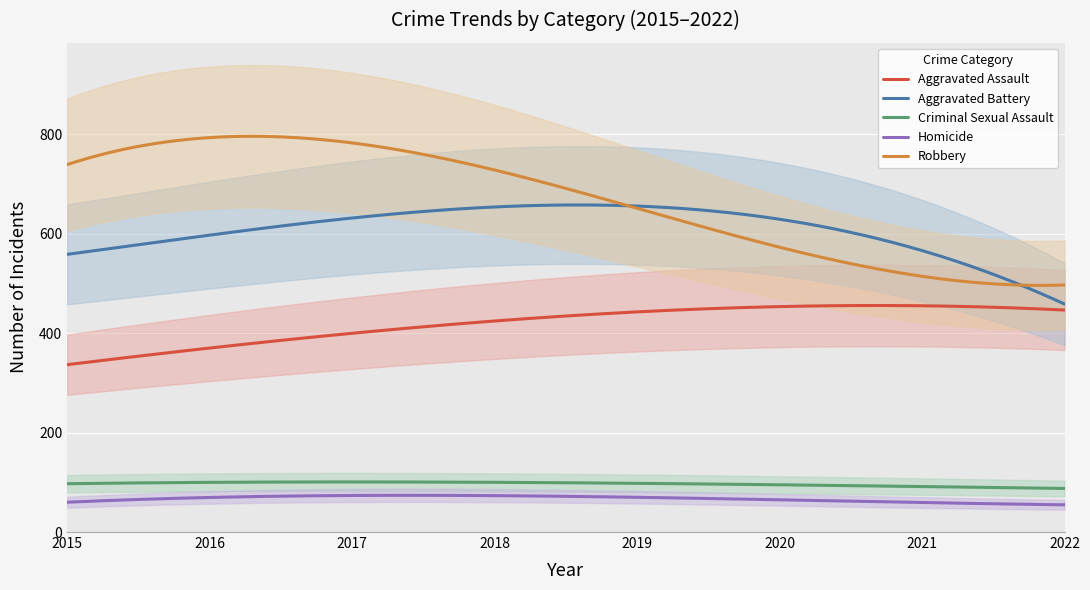

What is the difference between the highest and lowest values at 2019?

555